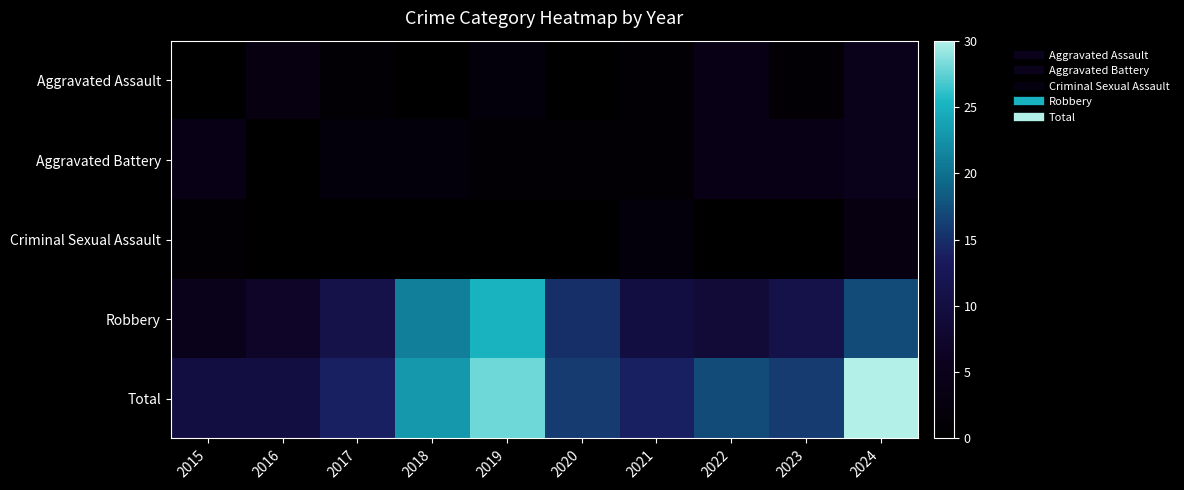

Which series has the largest total across all categories?

Total